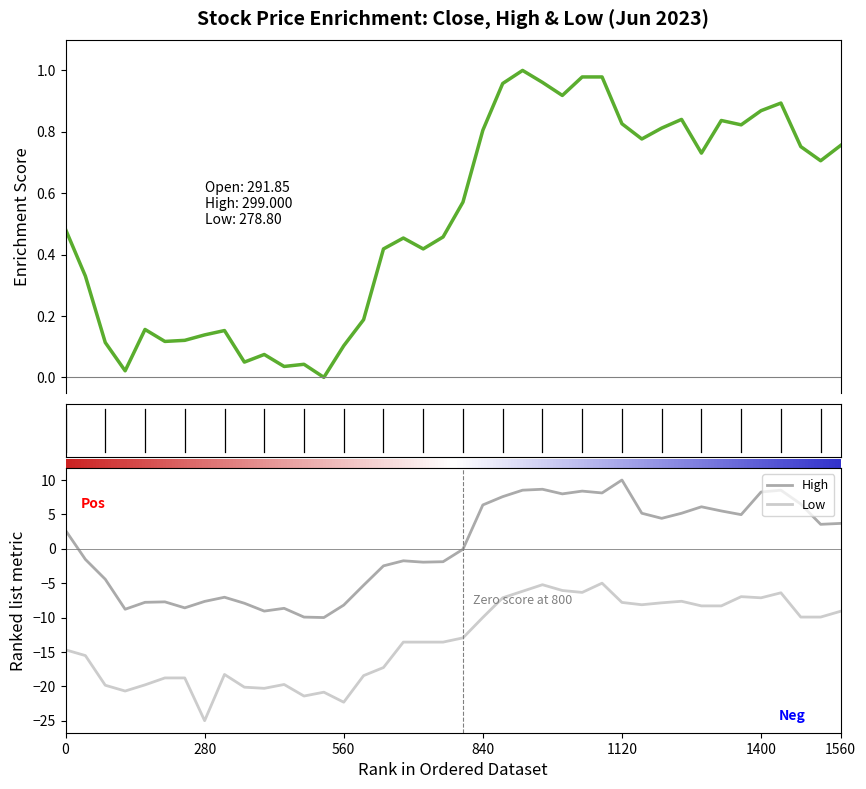

True or false: Close has more than 1 points higher than both neighbors.

True